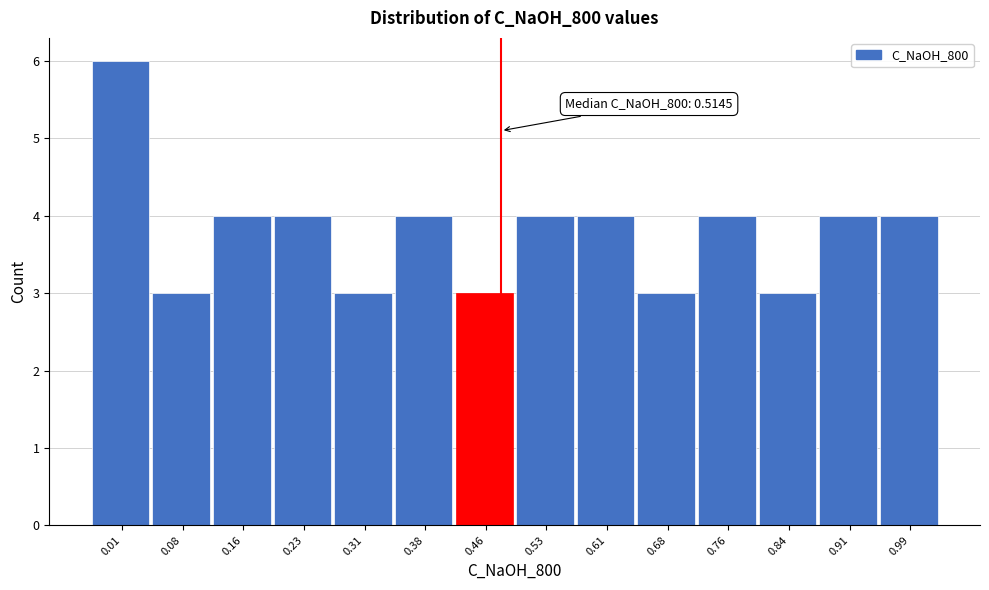

Reading left to right, extract all data points from this chart.

6	3	4	4	3	4	3	4	4	3	4	3	4	4